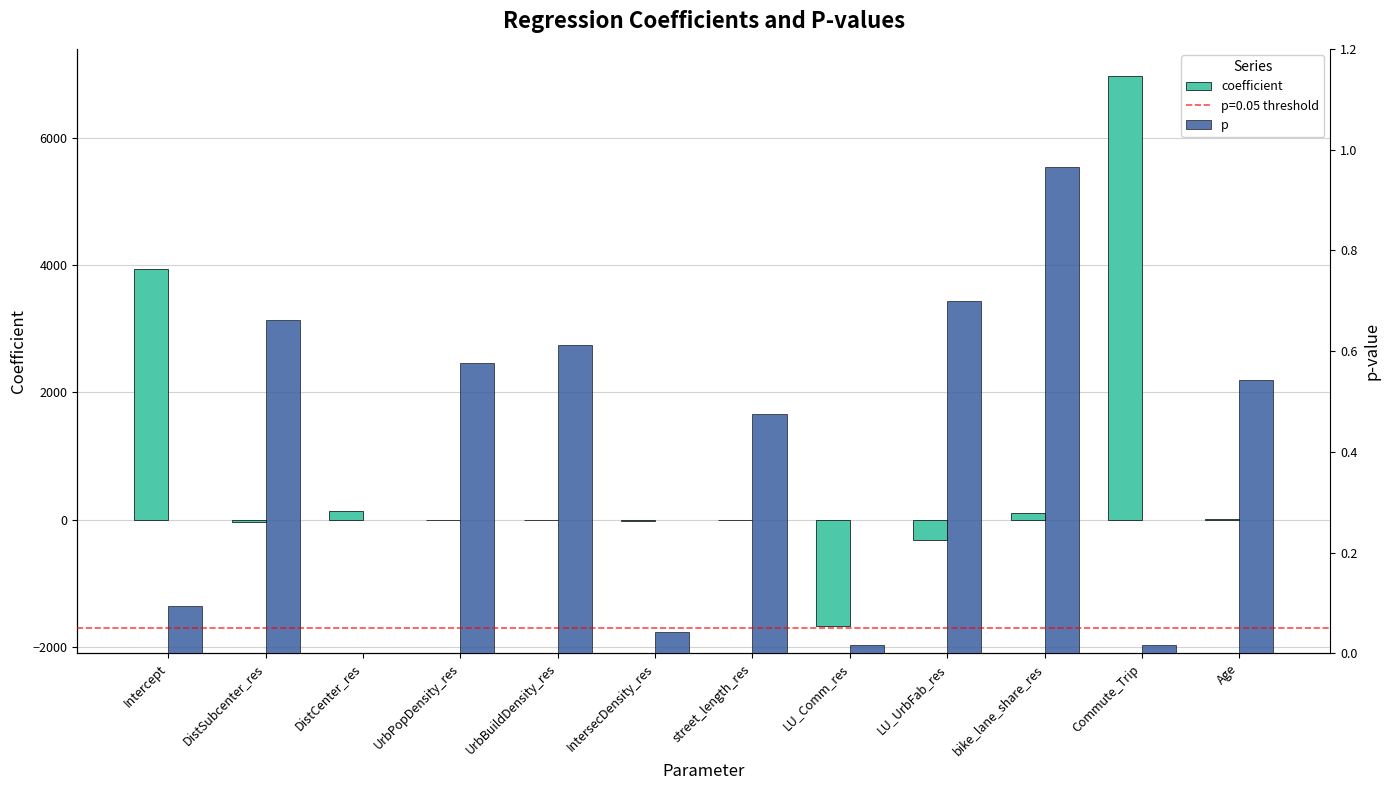

Which series changed the most between UrbPopDensity_res and IntersecDensity_res?

coefficient